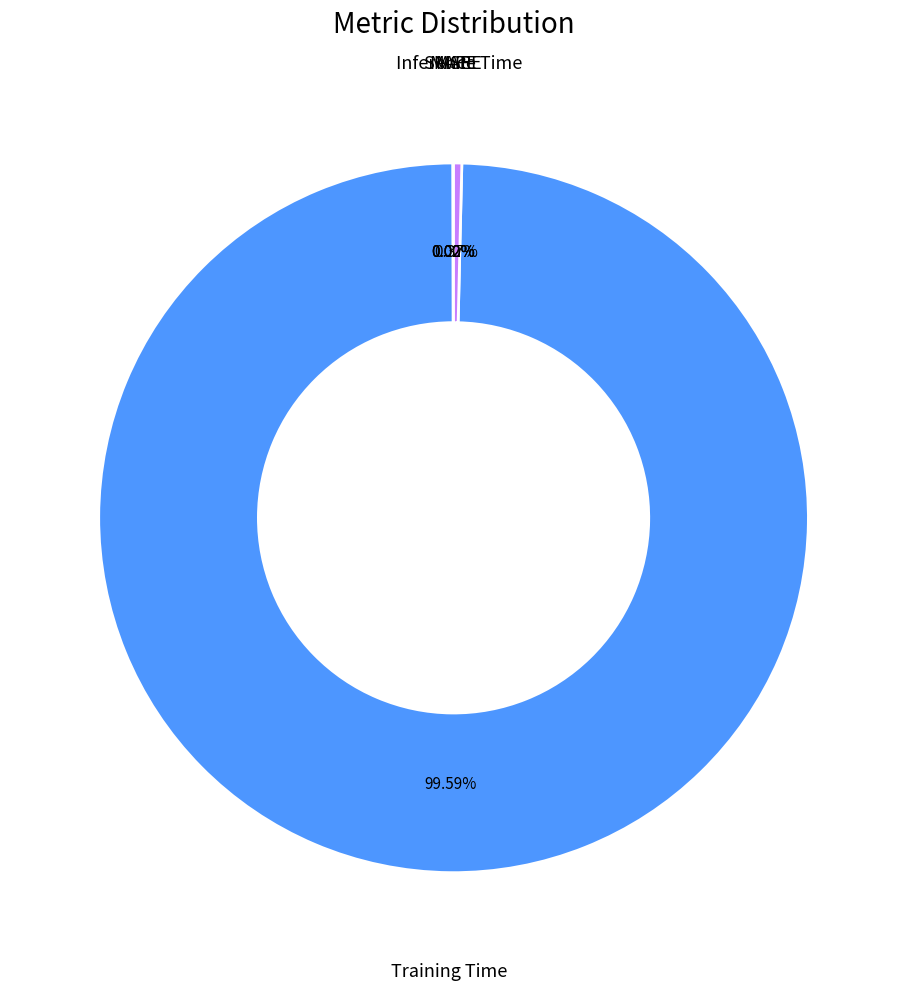

Which slice is the largest?

Training Time